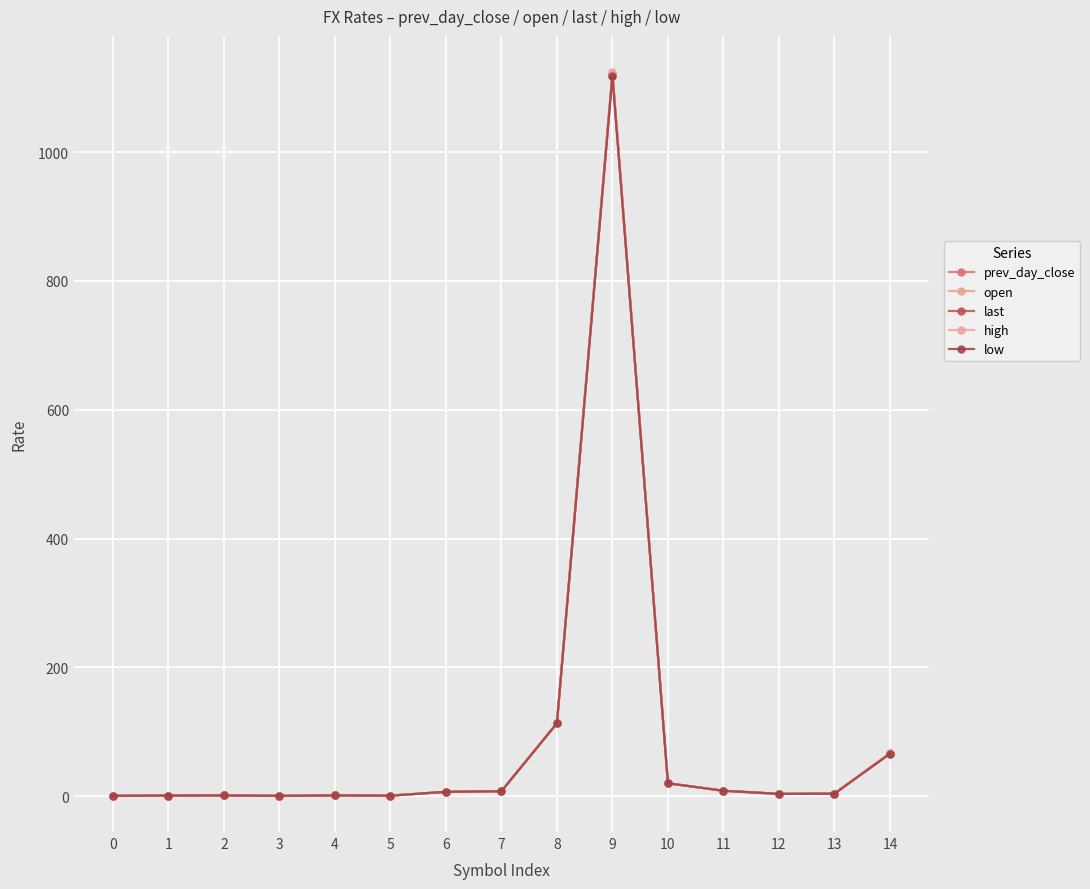

Count the number of data series in this chart.

5